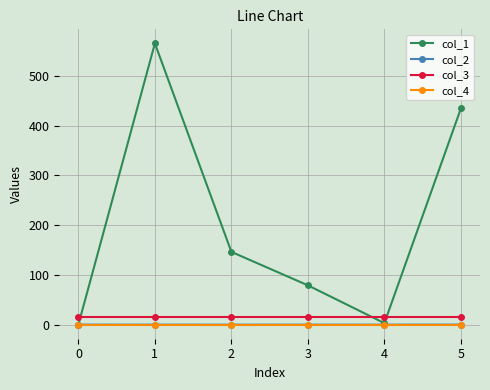

What is the minimum value shown in the chart?

-0.1